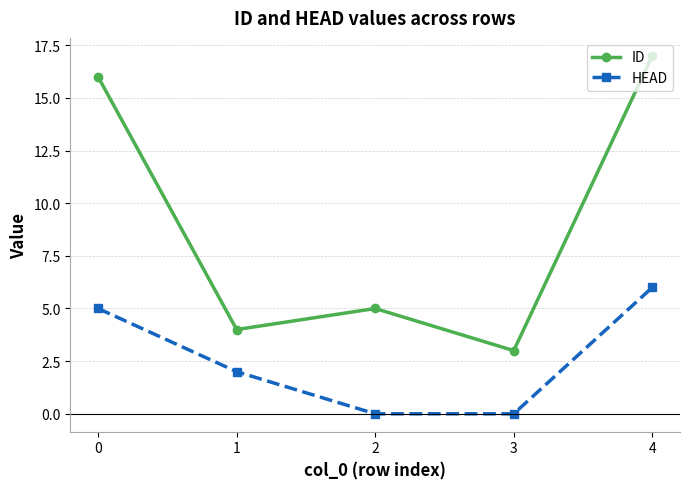

True or false: ID has more than 2 interior local peaks.

False